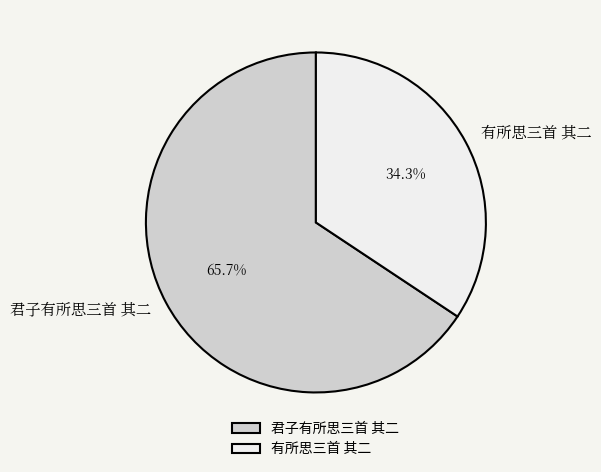

How many segments does this pie chart have?

2